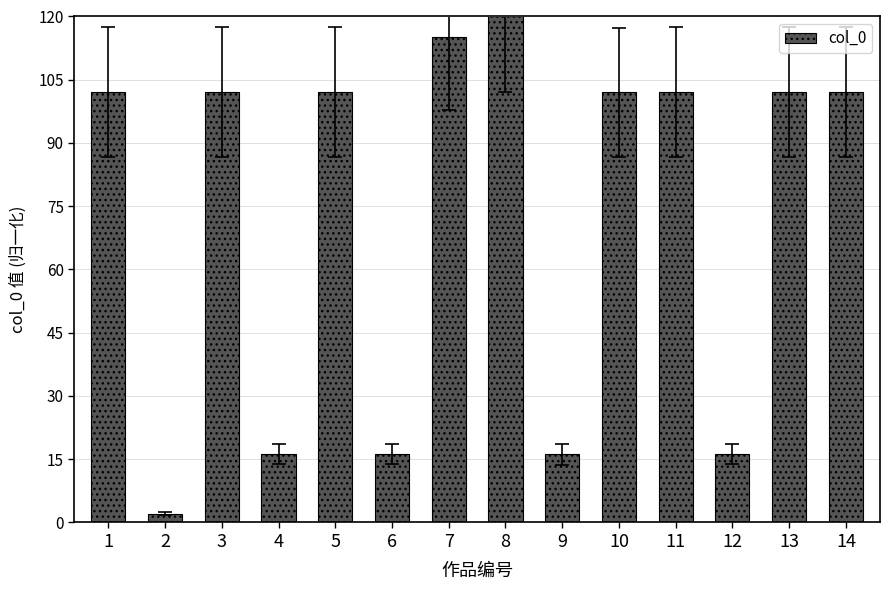

Where does the data first go above 102?

1